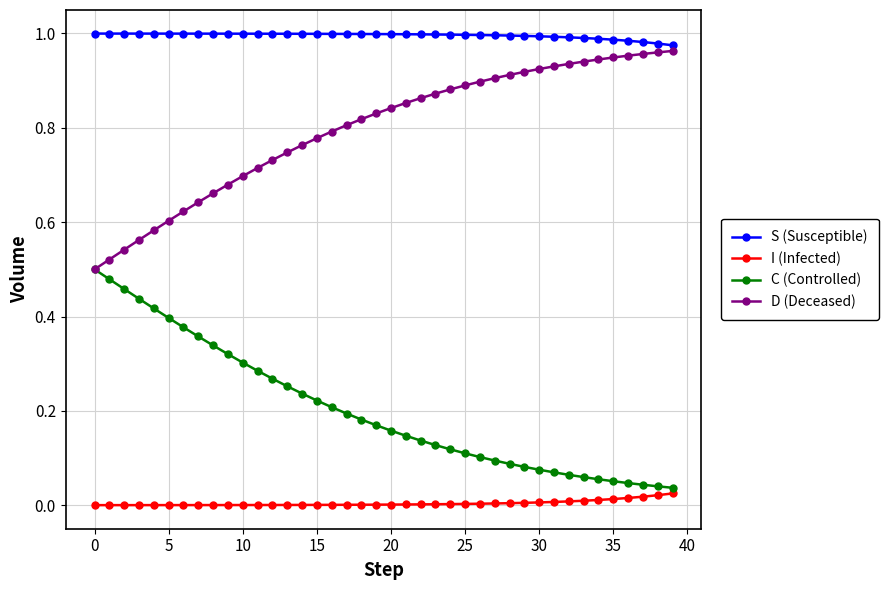

Which series has the largest total across all categories?

S (Susceptible)